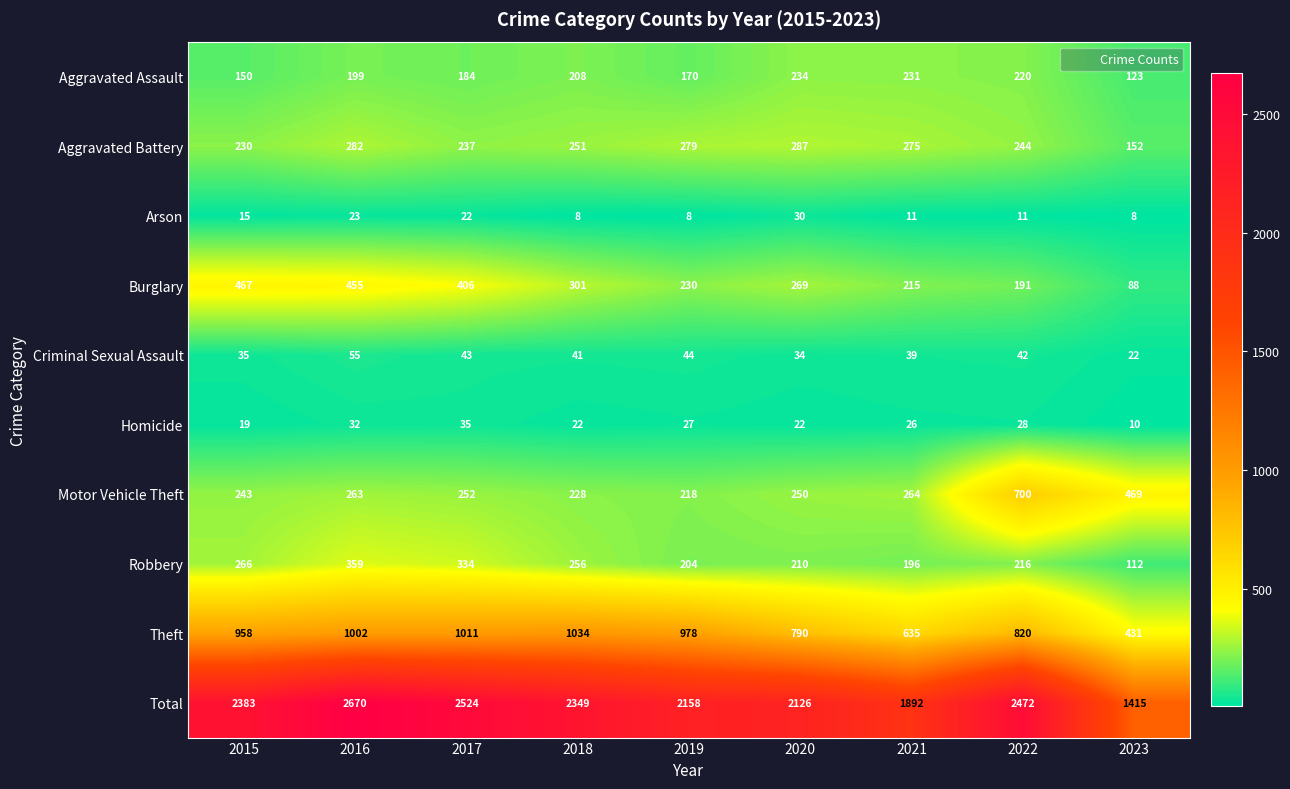

Which series has the widest spread of values?

Total